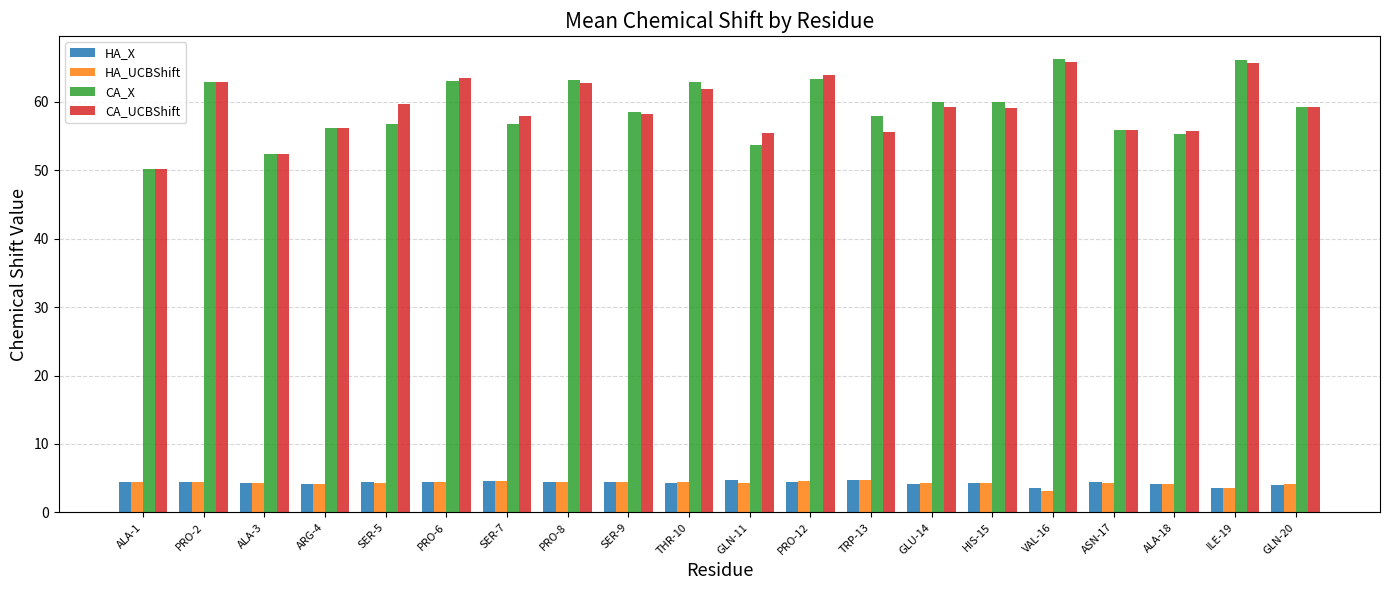

Which series has the widest spread of values?

CA_X